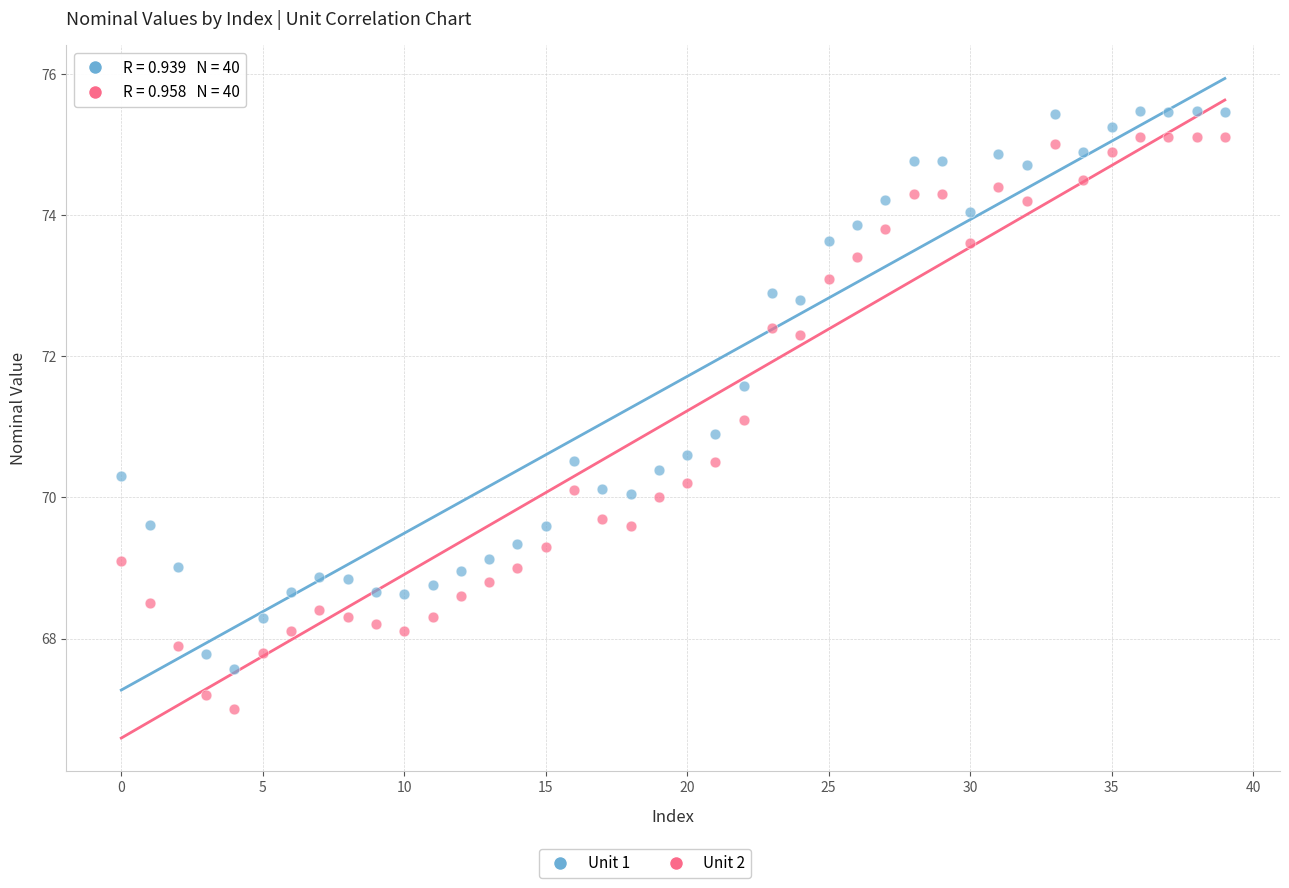

Which series has the largest Y range (max minus min)?

Unit 2